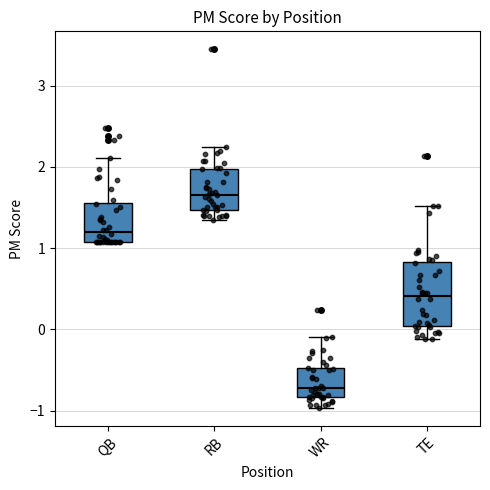

Where does the upper whisker of the box for QB end on the y-axis? The values are not printed on the chart, so give them approximately, as read against the axis.

2.1